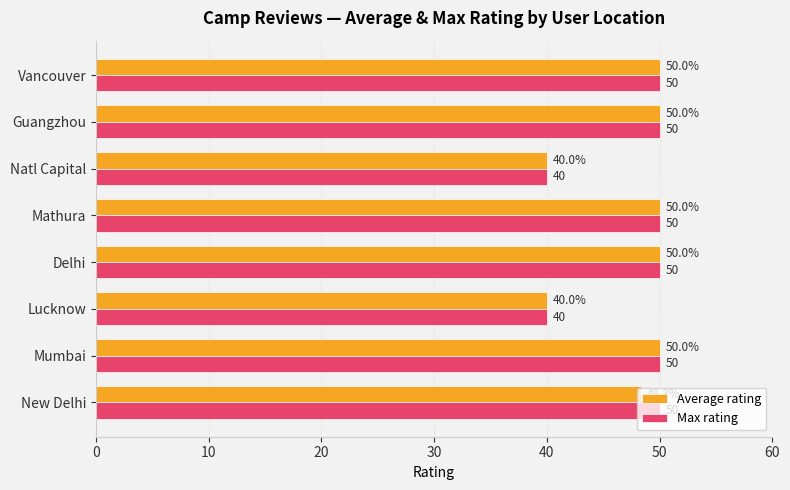

Which series has the largest total across all categories?

Max rating